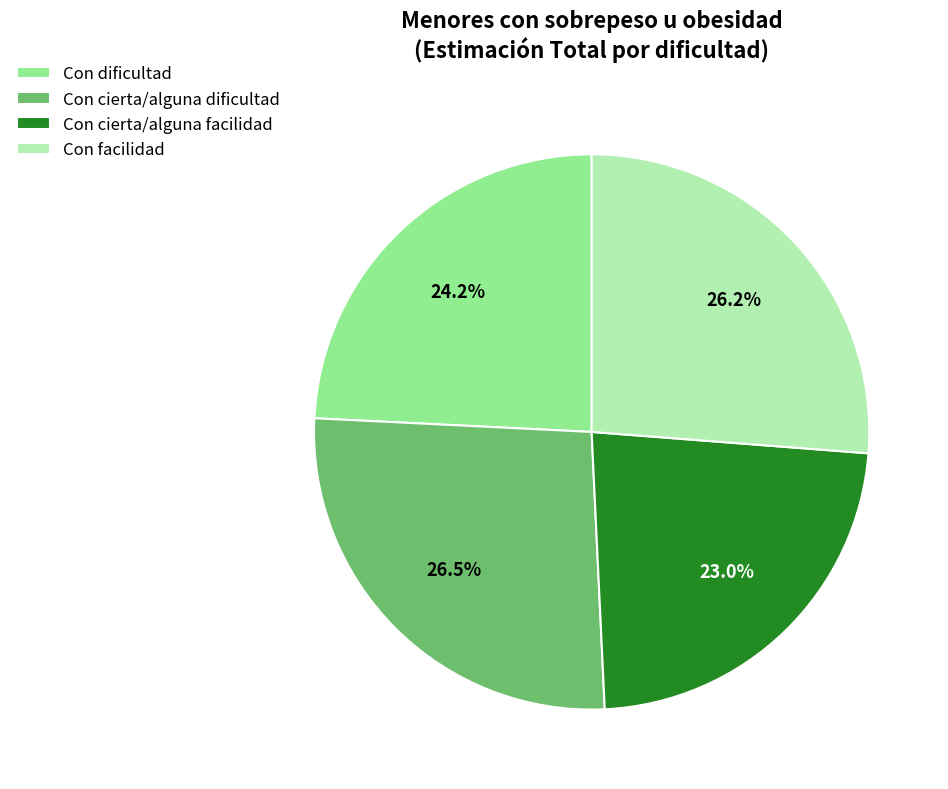

To the nearest percent, what is the combined percentage of Con facilidad and Con dificultad?

50%